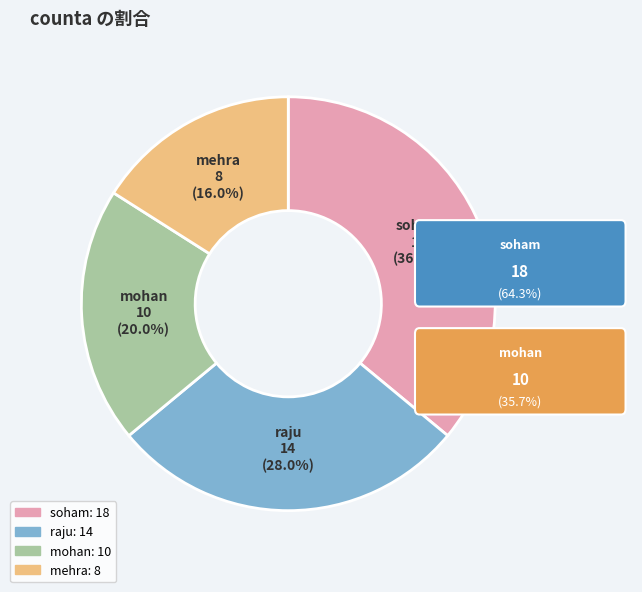

To the nearest percent, what percentage of the pie is mohan?

20%